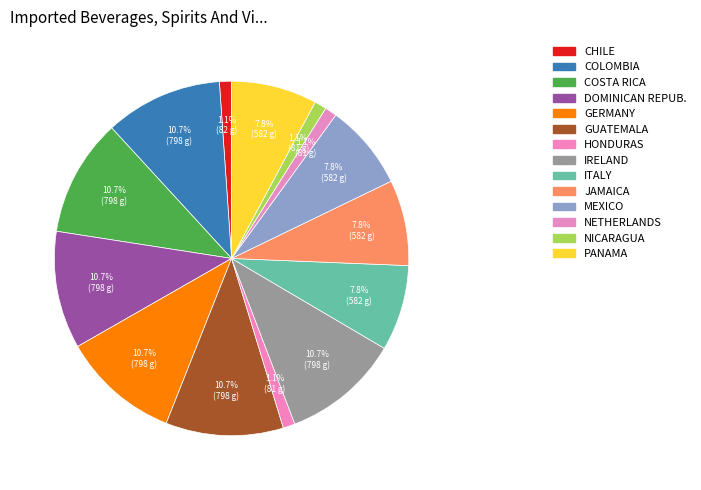

Count the number of slices in the pie.

14